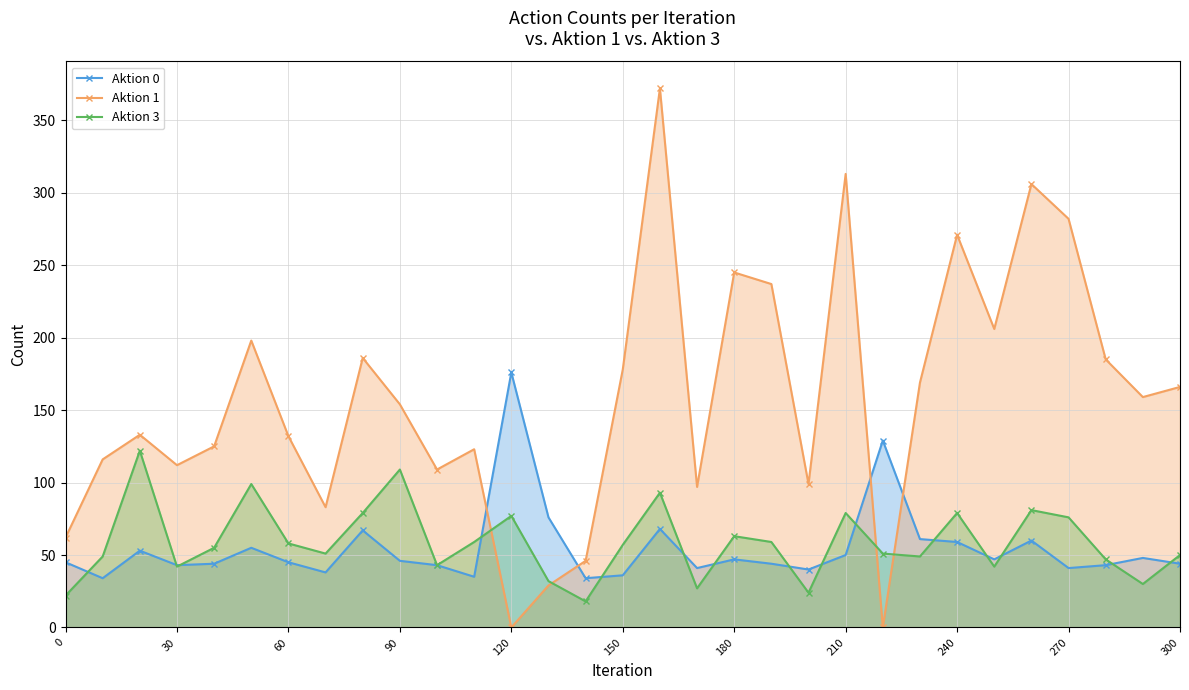

List the series in order of their peak value, highest first.

Aktion 1, Aktion 0, Aktion 3